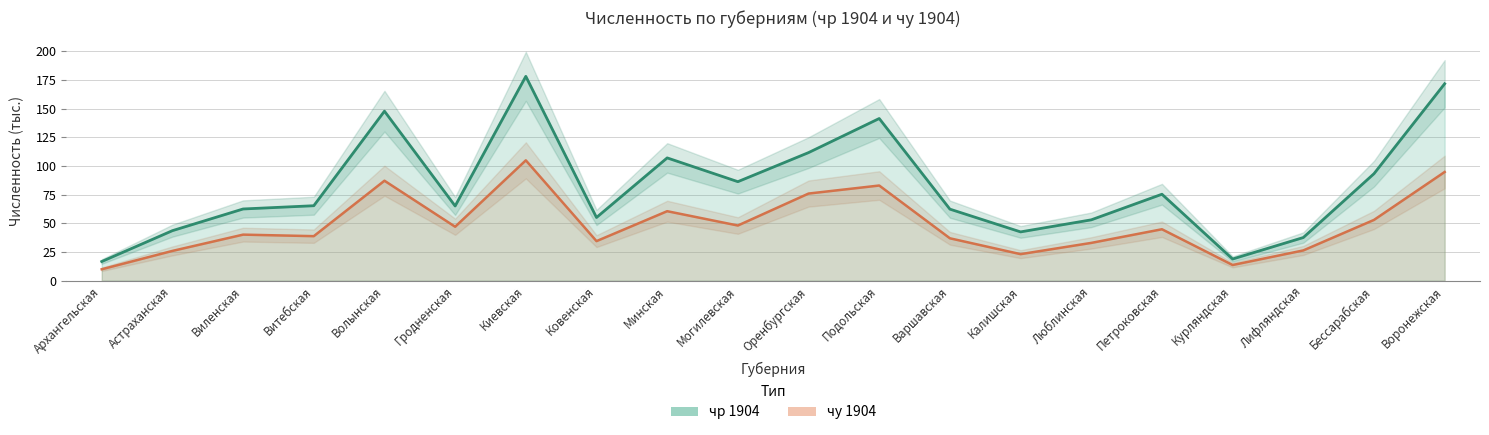

True or false: чу 1904 and чр 1904 cross at least once.

False